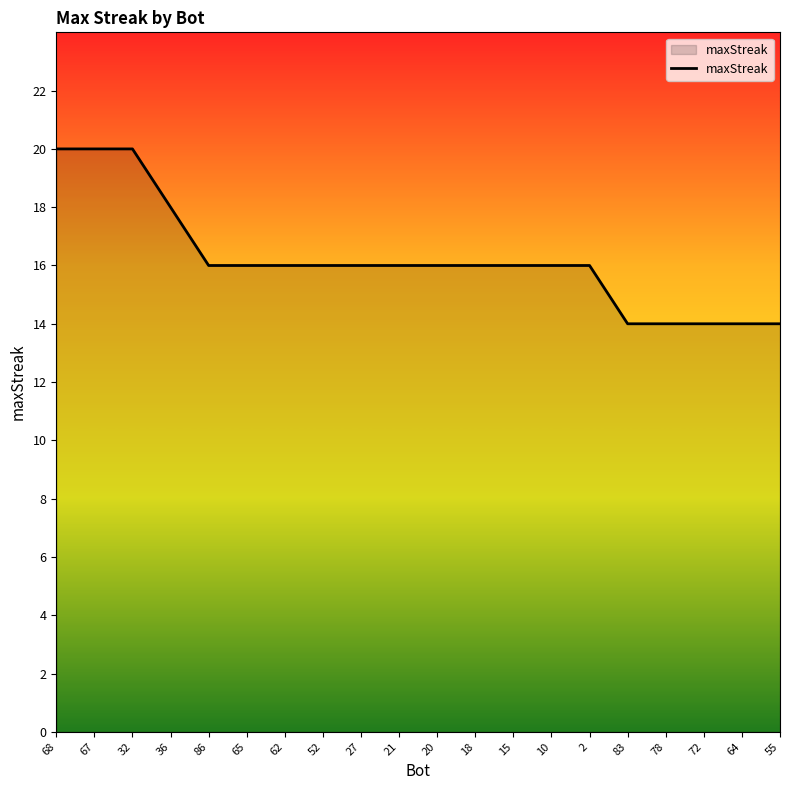

What is the ratio of the value at 27 to the value at 52?

1.0